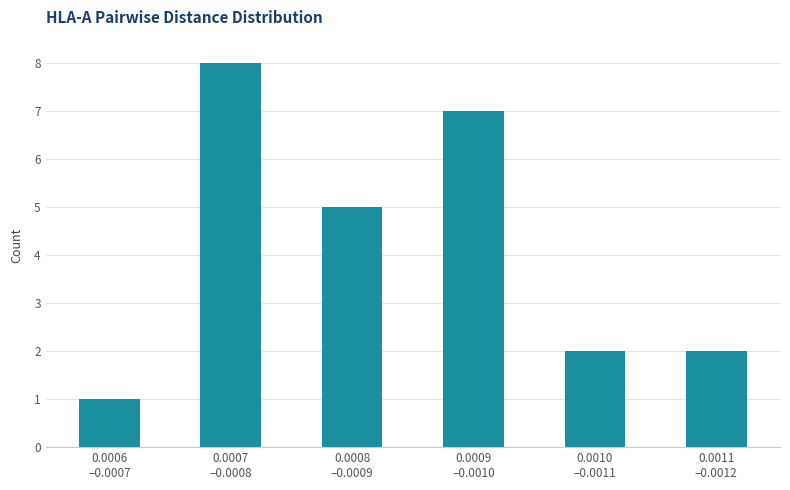

Reading left to right, what are all the values shown in this chart?

1	8	5	7	2	2